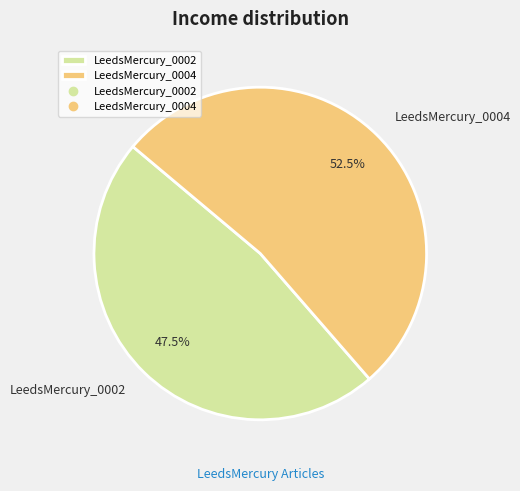

Which category has the biggest portion of the pie?

LeedsMercury_0004